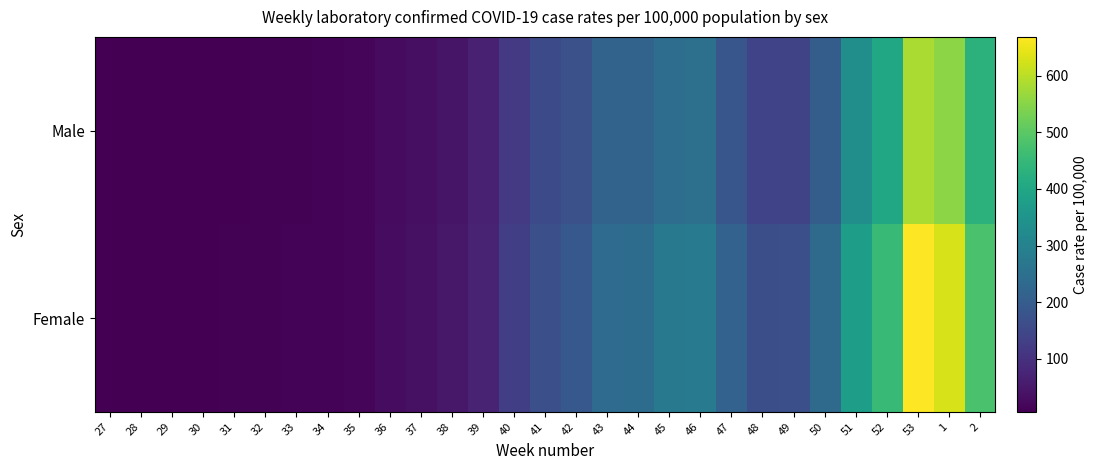

Reading left to right, extract all data points from this chart.

Male: 27=6.5	28=6.3	29=7.0	30=7.7	31=8.4	32=9.6	33=11.4	34=11.6	35=14.3	36=25.9	37=32.2	38=44.6	39=67.7	40=118.3	41=154.2	42=171.4	43=216.4	44=217.8	45=243.7	46=249.8	47=182.8	48=138.6	49=142.1	50=202.6	51=334.0	52=400.2	53=584.2	1=553.6	2=432.2
Female: 27=7.0	28=7.3	29=7.5	30=8.8	31=9.4	32=11.1	33=12.3	34=12.3	35=14.3	36=28.3	37=35.6	38=49.1	39=72.4	40=129.3	41=169.1	42=188.0	43=237.2	44=241.5	45=273.6	46=281.4	47=214.5	48=166.0	49=169.3	50=234.1	51=374.3	52=454.0	53=668.7	1=629.3	2=479.6